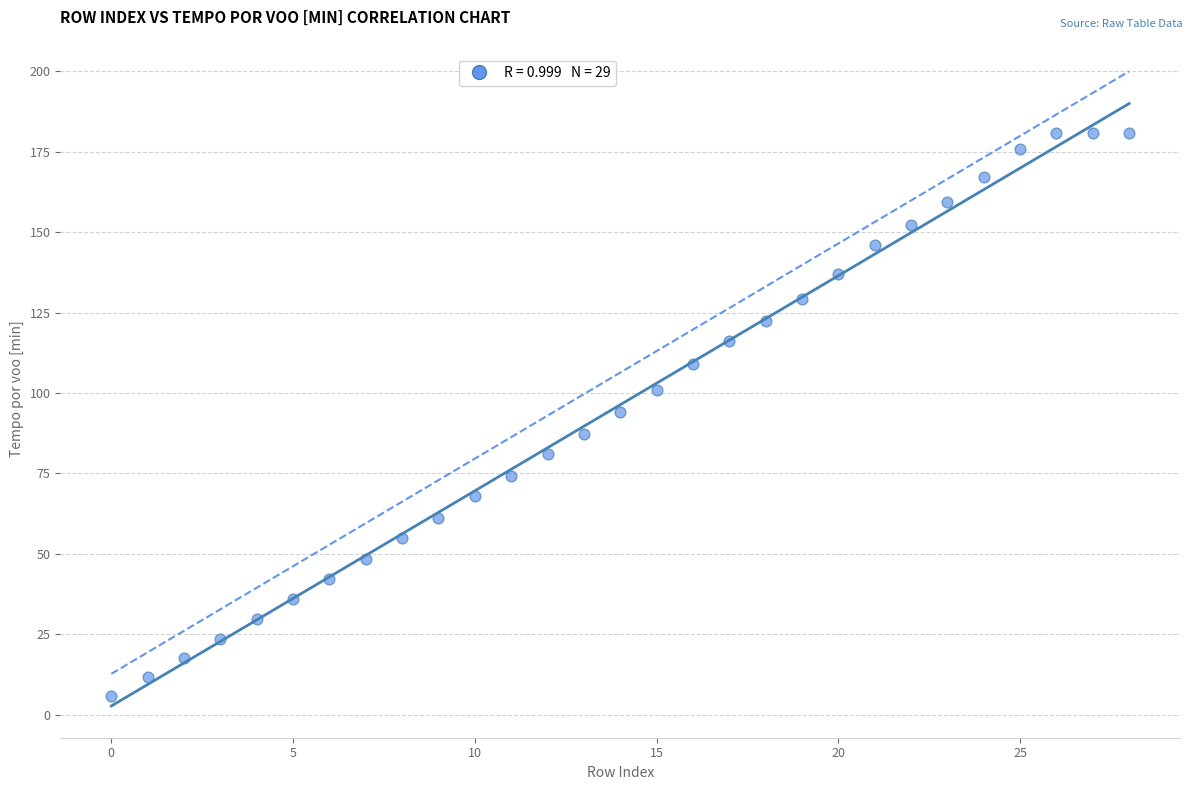

How many data points are displayed?

29